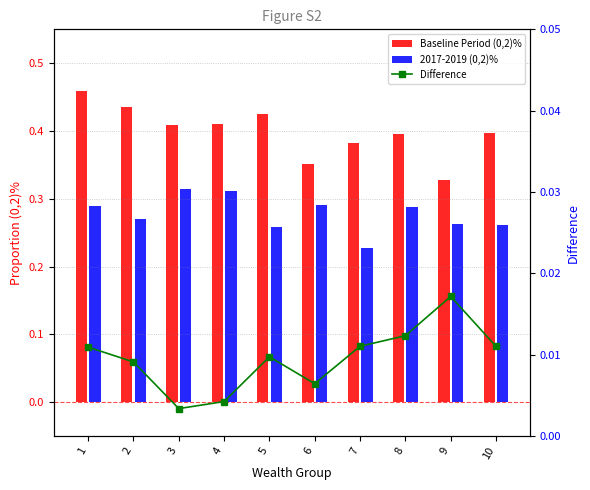

Which series has the largest range (max minus min)?

Baseline Period (0,2)%